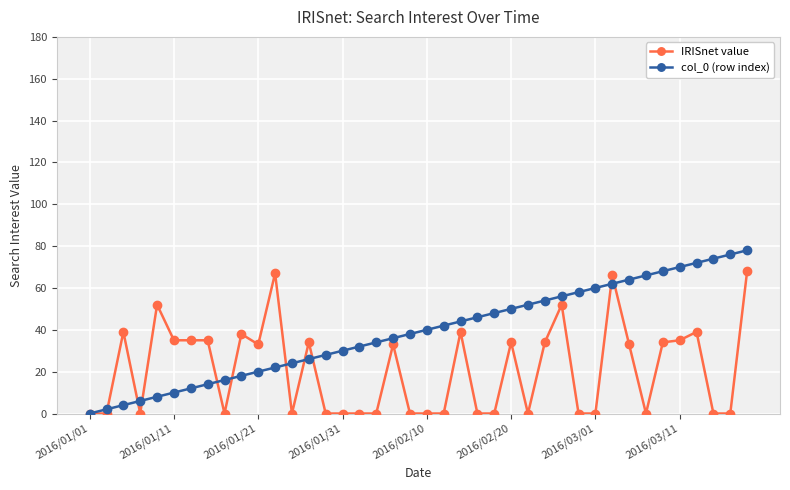

How many positive values does the col_0 (row index) series have?

39